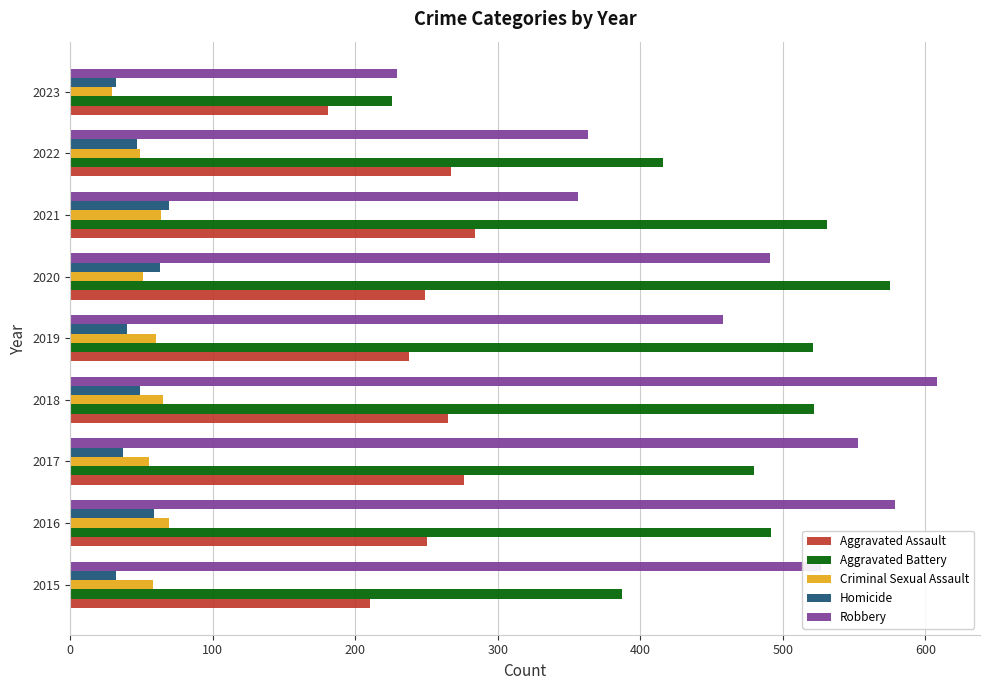

What is the minimum value for Robbery?

229